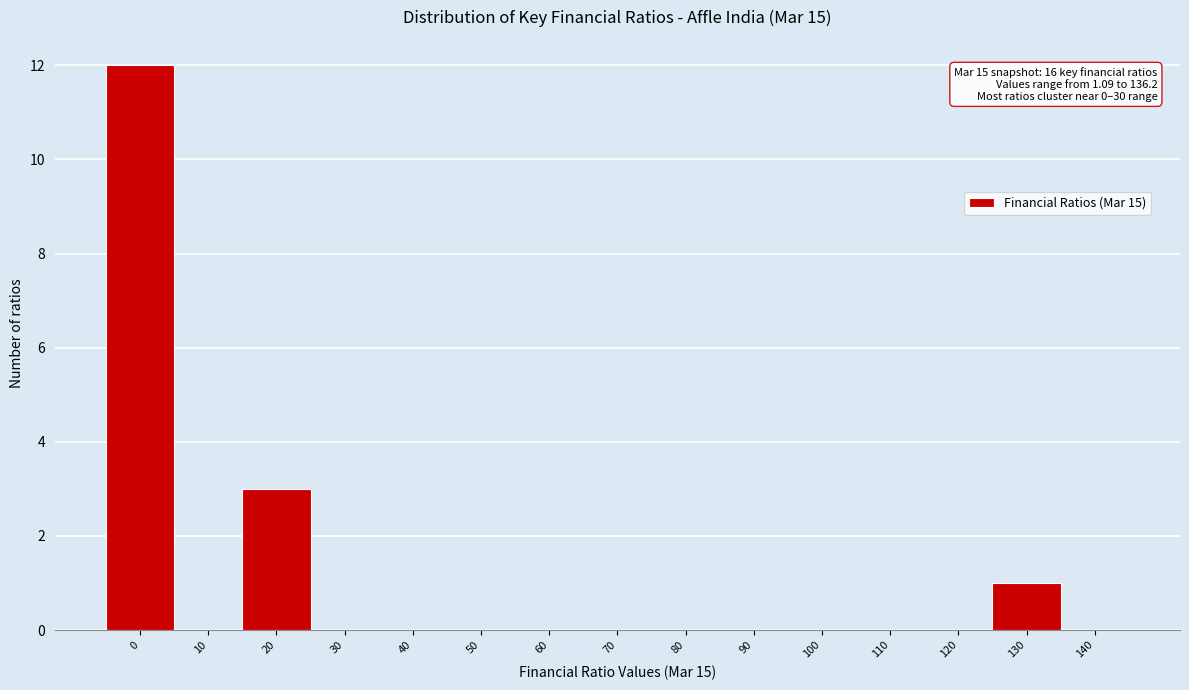

Reading left to right, what are all the values shown in this chart?

0=12	10=0	20=3	30=0	40=0	50=0	60=0	70=0	80=0	90=0	100=0	110=0	120=0	130=1	140=0